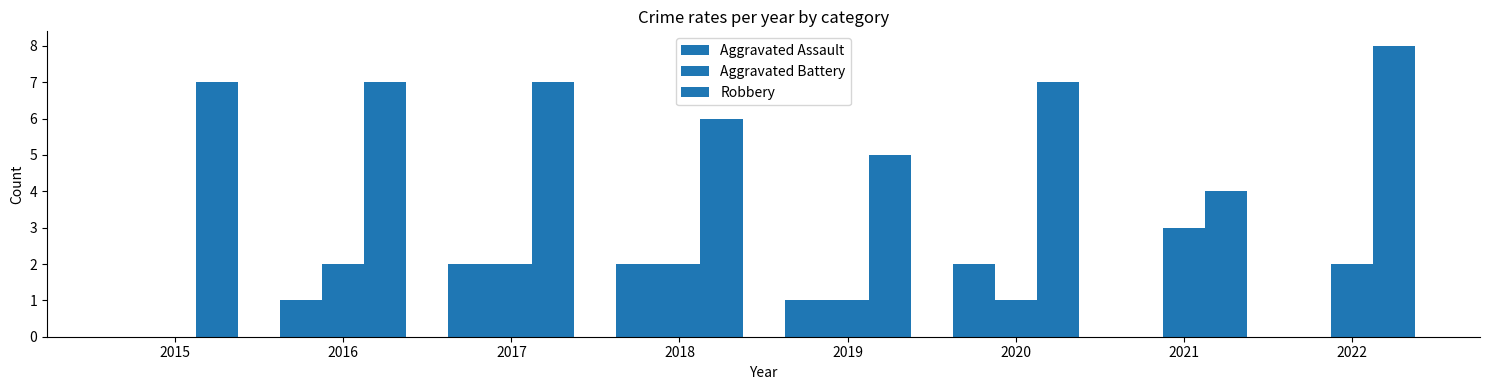

Are the bars horizontal?

No